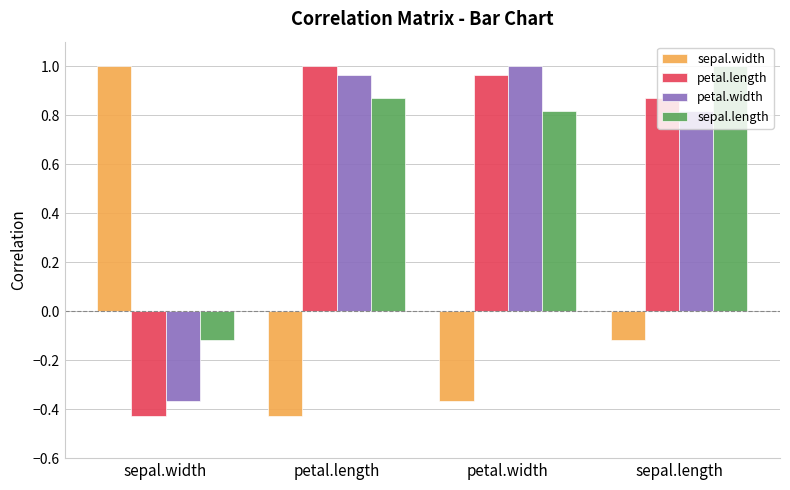

Between petal.width and sepal.length, which series saw the biggest shift?

sepal.width